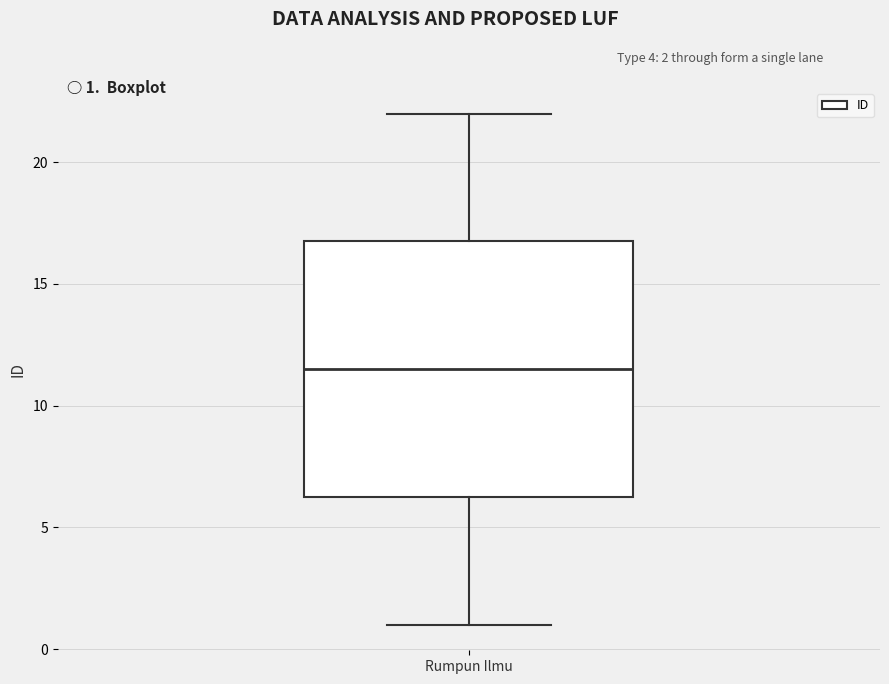

Where is the upper edge of the box for Rumpun Ilmu on the y-axis? The values are not printed on the chart, so give them approximately, as read against the axis.

17.0